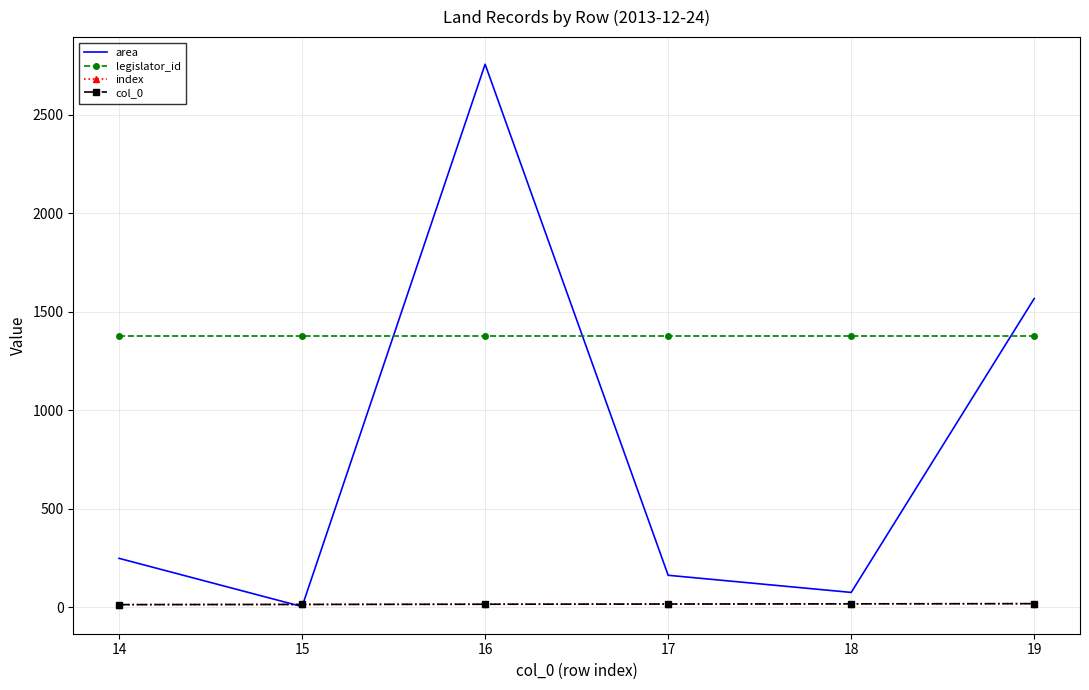

Is this an area chart (filled region under the line)?

No